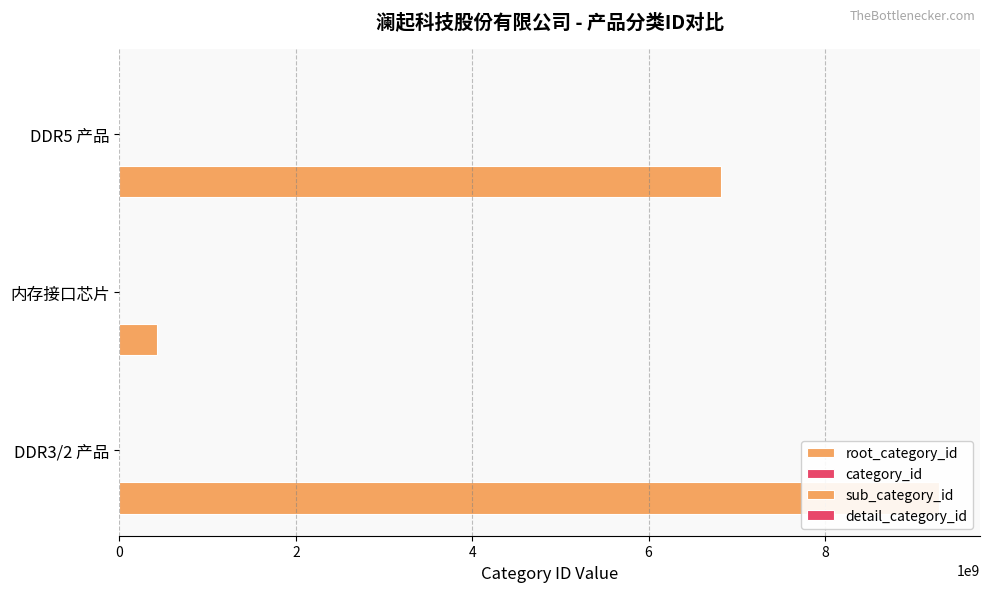

How many bars are there in each group?

4